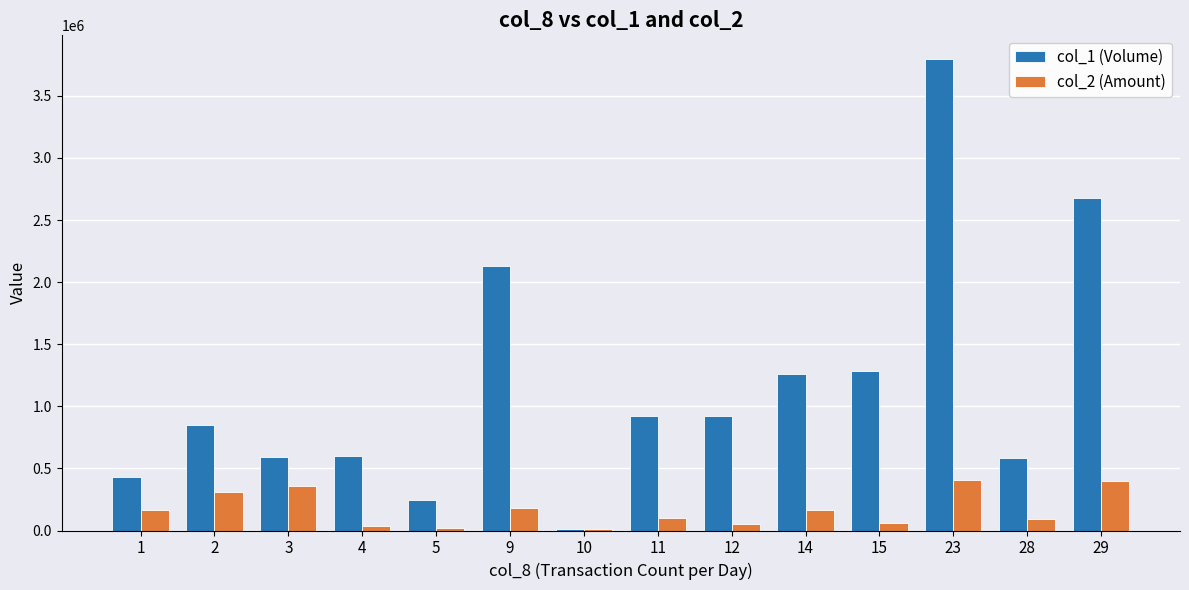

Where does the col_1 (Volume) series first go above 921000?

9